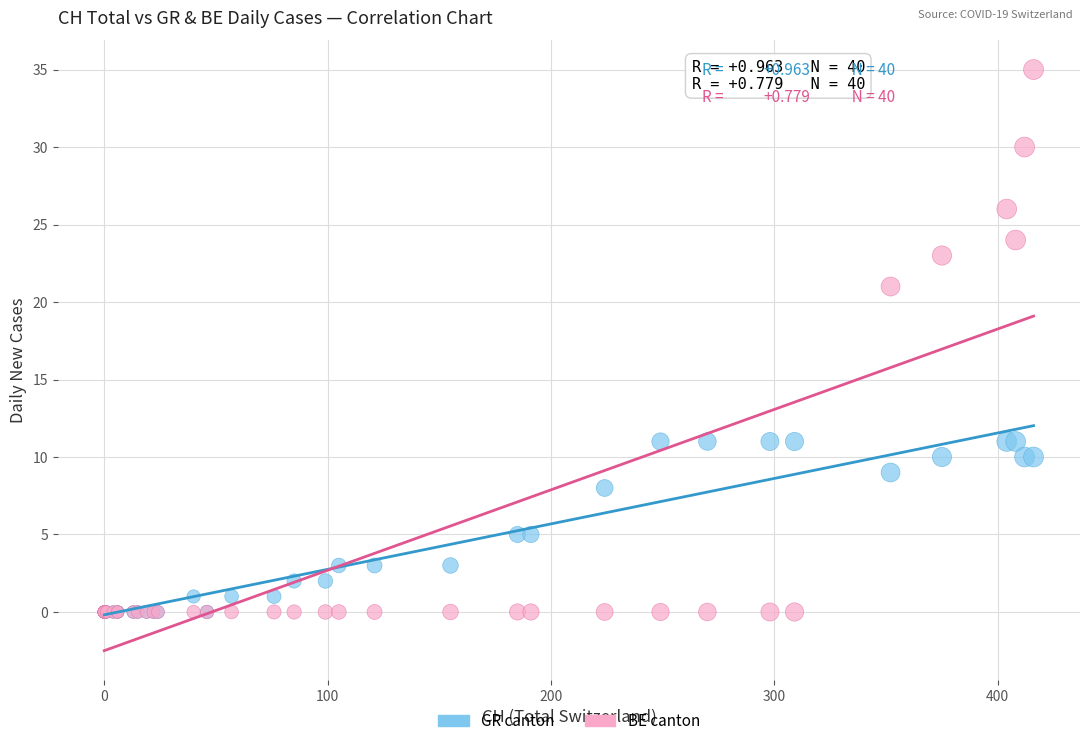

Across all series, what Y value is closest to 17?

21